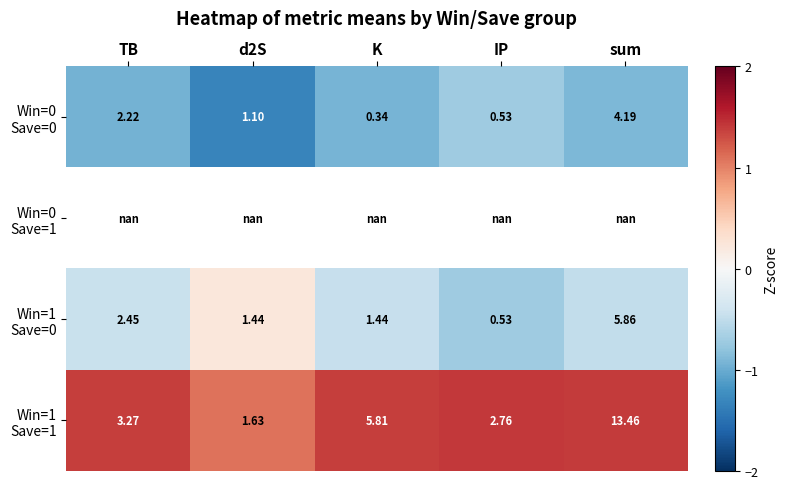

What is the minimum value shown in the chart?

-1.3